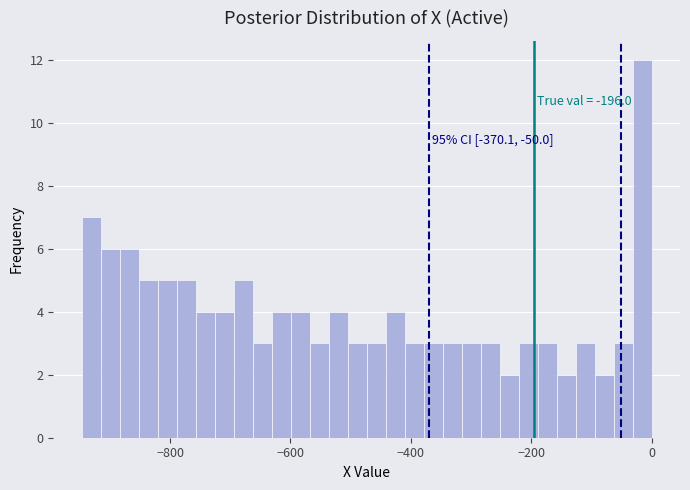

Read against the x-axis, roughly where is the centre of the tallest bar?

-20